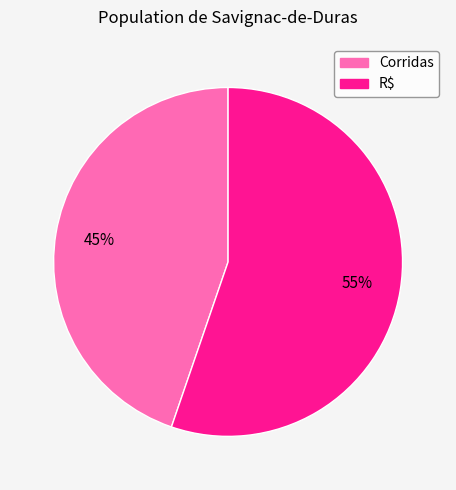

Rank the categories by value from highest to lowest.

R$, Corridas